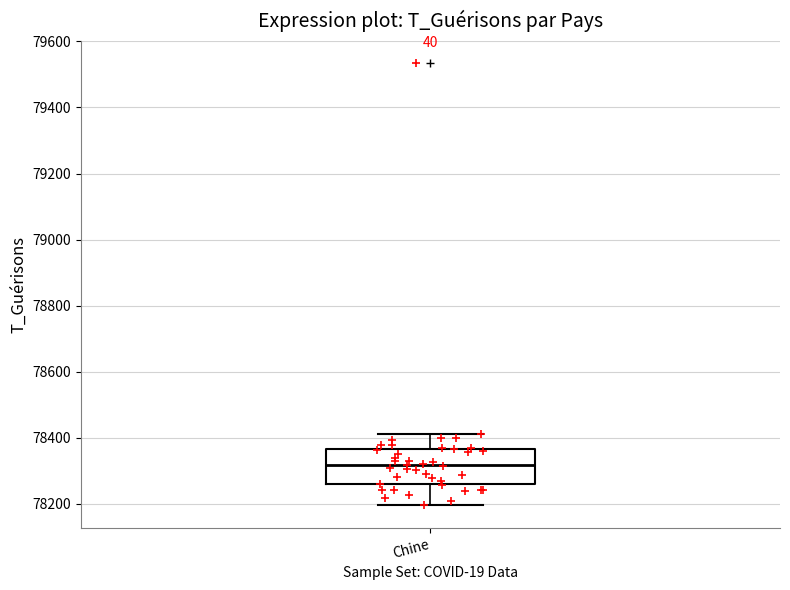

Read this box plot against the y-axis: the position of the median line, the range covered by the box, and the ends of both whiskers. The values are not printed on the chart, so give them approximately, as read against the axis.

median 78320, box 78260 to 78360, whiskers 78200 to 78420